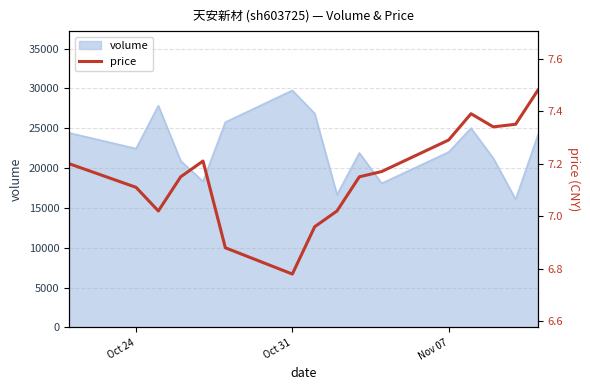

At which label does volume reach its peak?

Oct 31